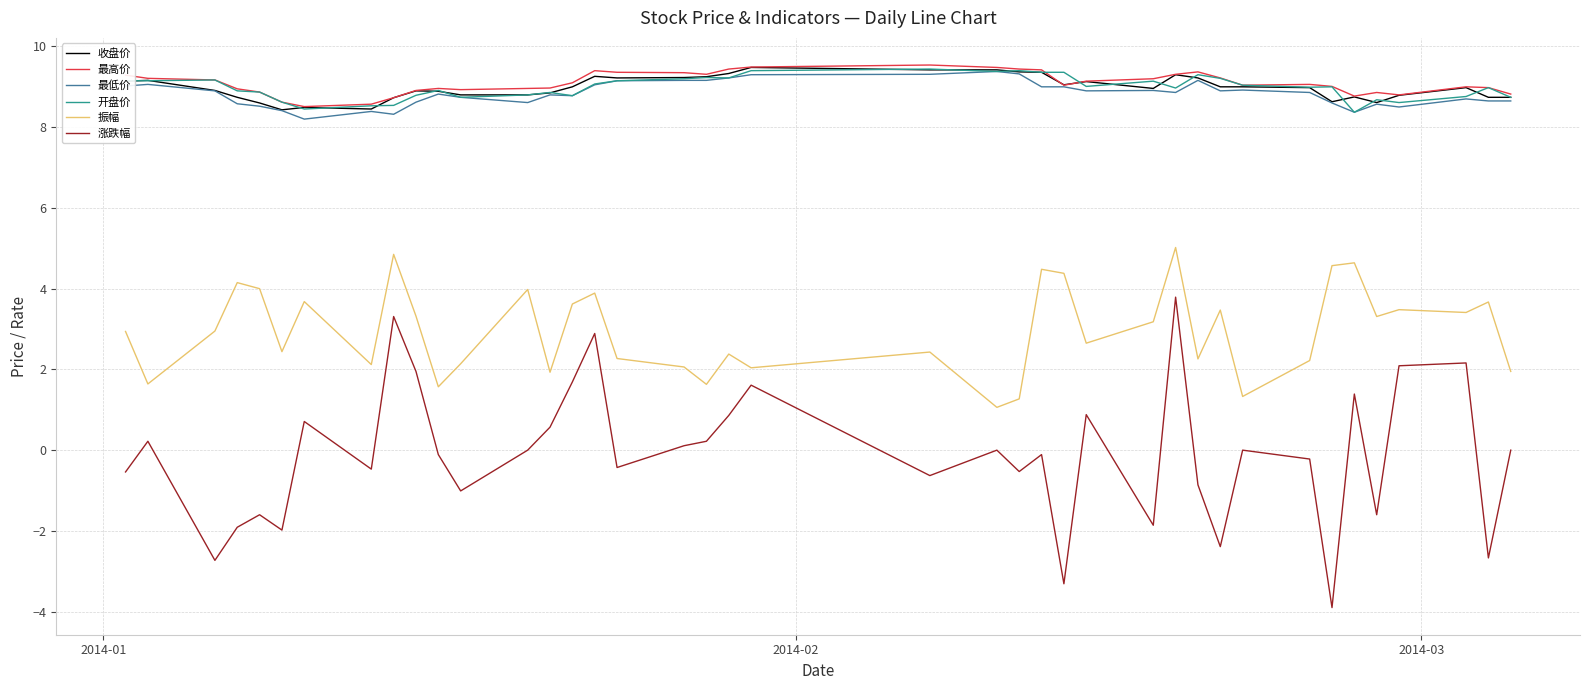

True or false: 开盘价 and 收盘价 intersect in this chart.

True